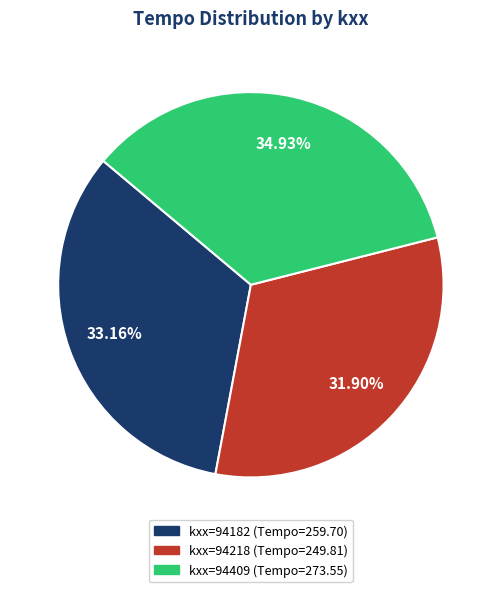

Does any single category account for the majority?

No